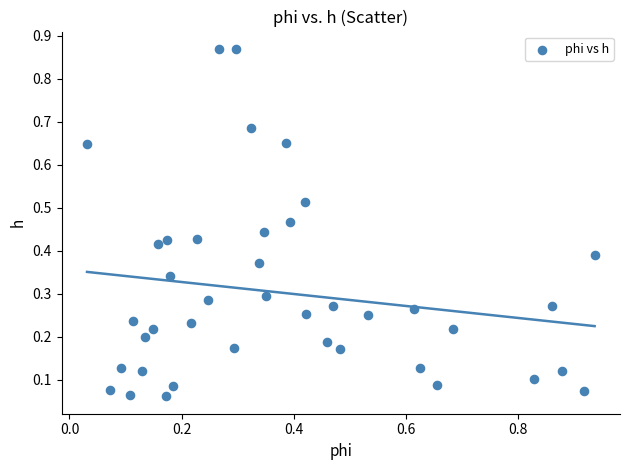

What is the range of Y values (max minus min)?

0.8